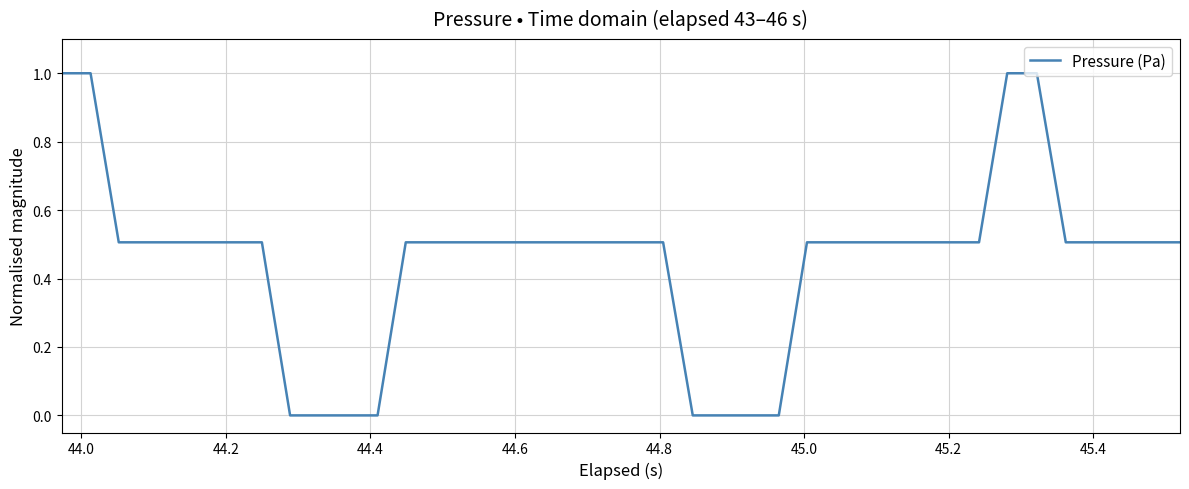

What is the greatest value displayed?

1.0